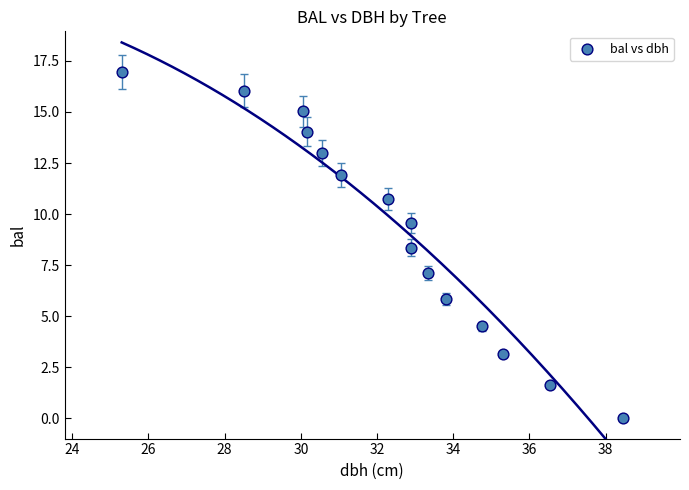

What is the range of X values (max minus min)?

13.2